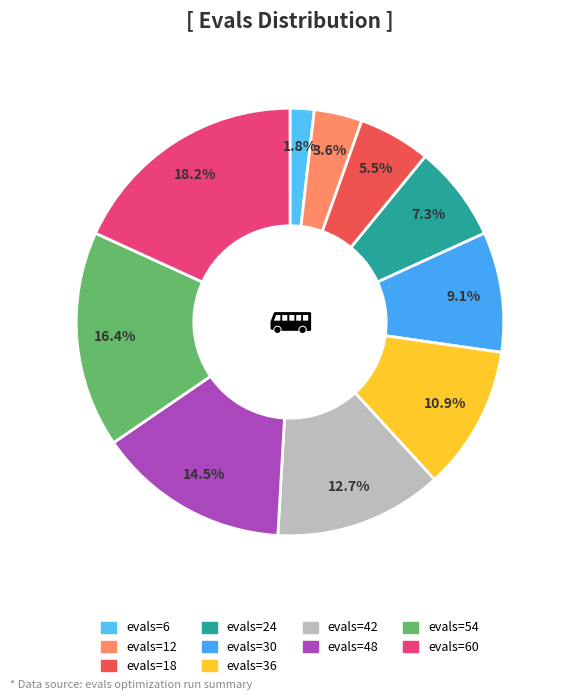

Does any single category account for the majority?

No